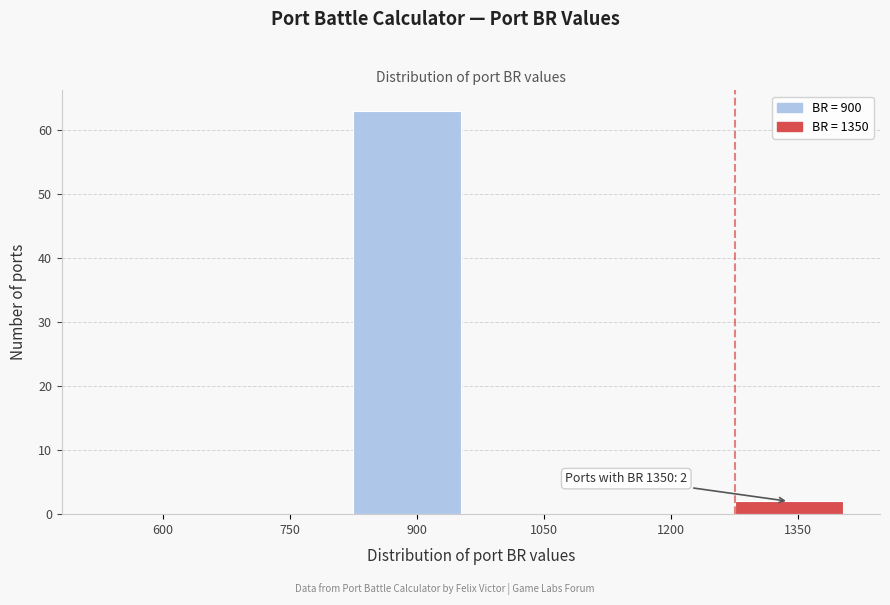

Reading left to right, what are all the values shown in this chart?

600=0	750=0	900=63	1050=0	1200=0	1350=2